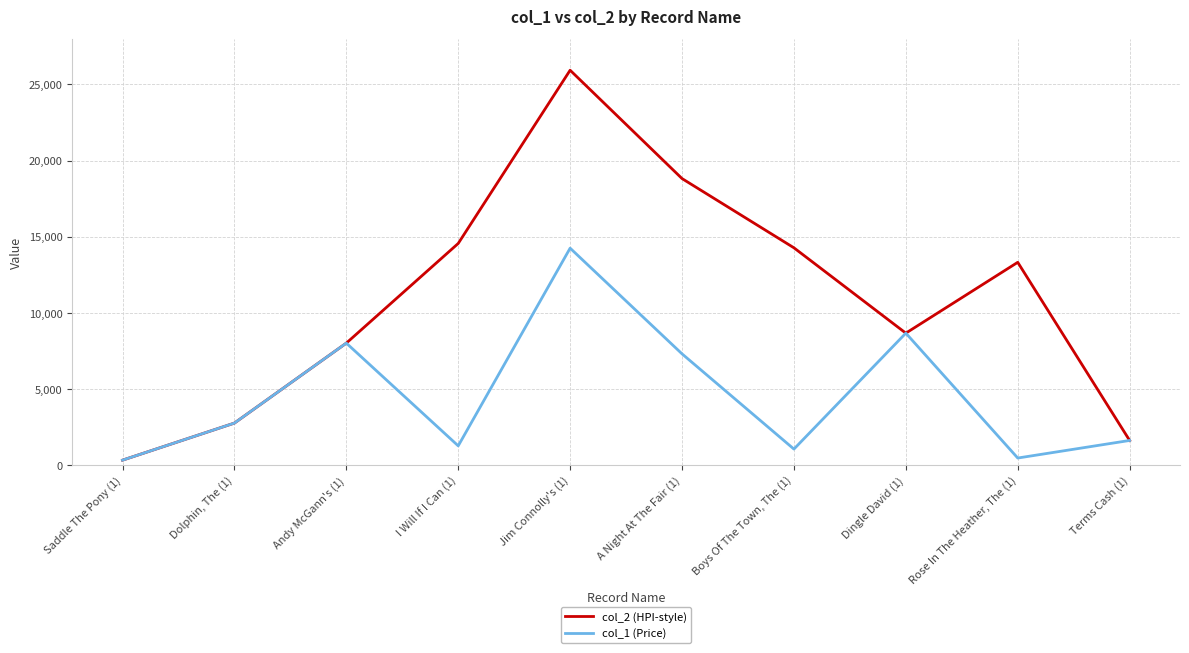

Is the value of col_2 (HPI-style) at I Will If I Can (1) greater than the value of col_1 (Price) at Rose In The Heather, The (1)?

Yes